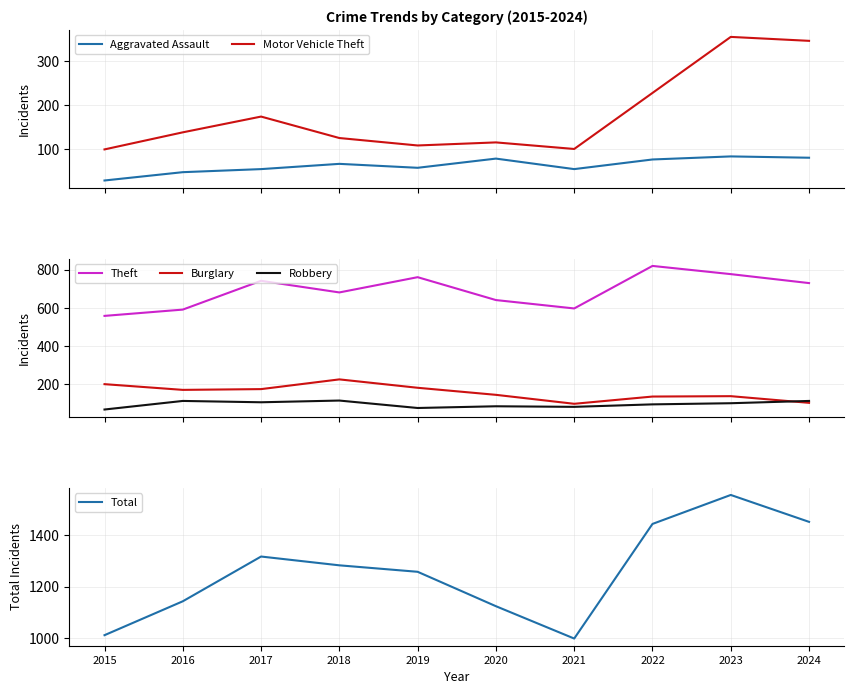

Reading left to right, transcribe all the data shown in this chart.

Aggravated Assault: 28	47	54	66	57	78	54	76	83	80
Motor Vehicle Theft: 99	138	174	125	108	115	100	228	356	347
Theft: 558	591	742	681	761	641	597	820	777	730
Burglary: 200	170	174	225	181	144	97	135	137	102
Robbery: 67	112	105	114	75	84	81	94	100	112
Total: 1012	1143	1316	1282	1257	1124	999	1442	1554	1450